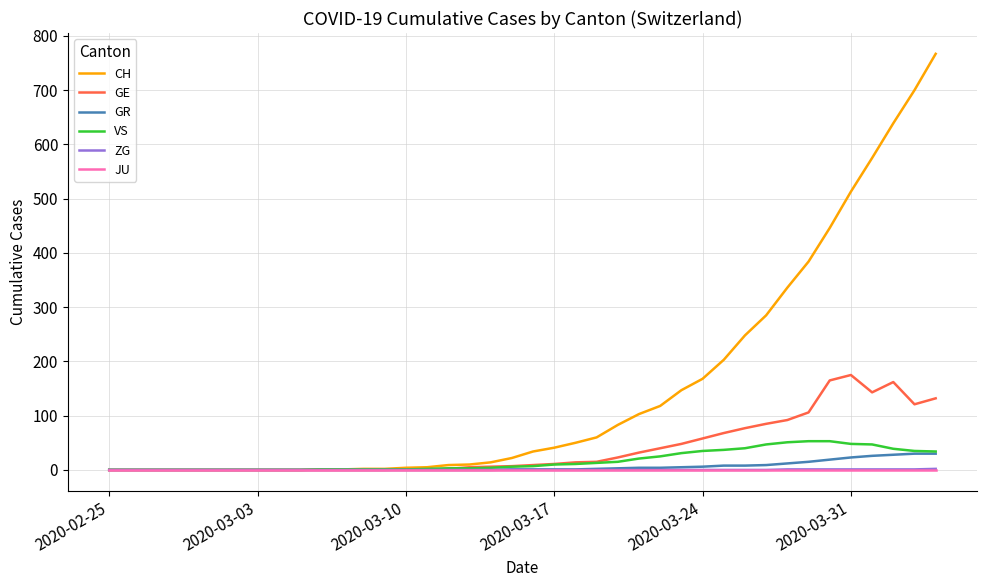

At how many categories does at least one series exceed 505?

5